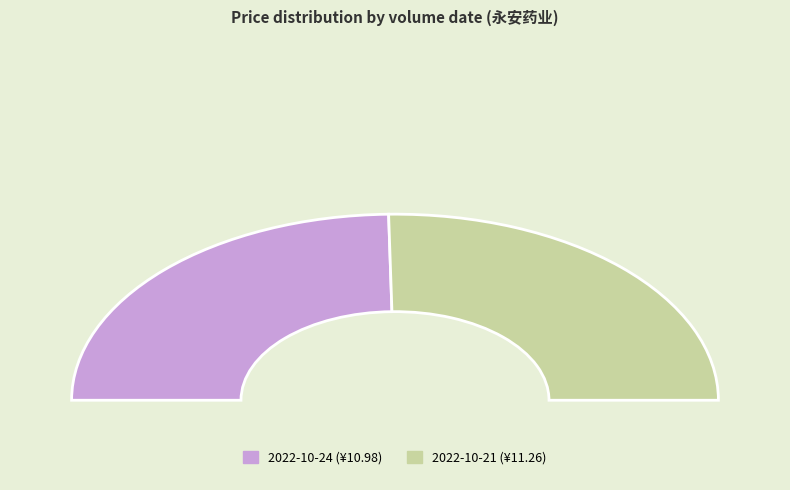

To the nearest percent, what is the difference between the largest and smallest slice percentages?

1%